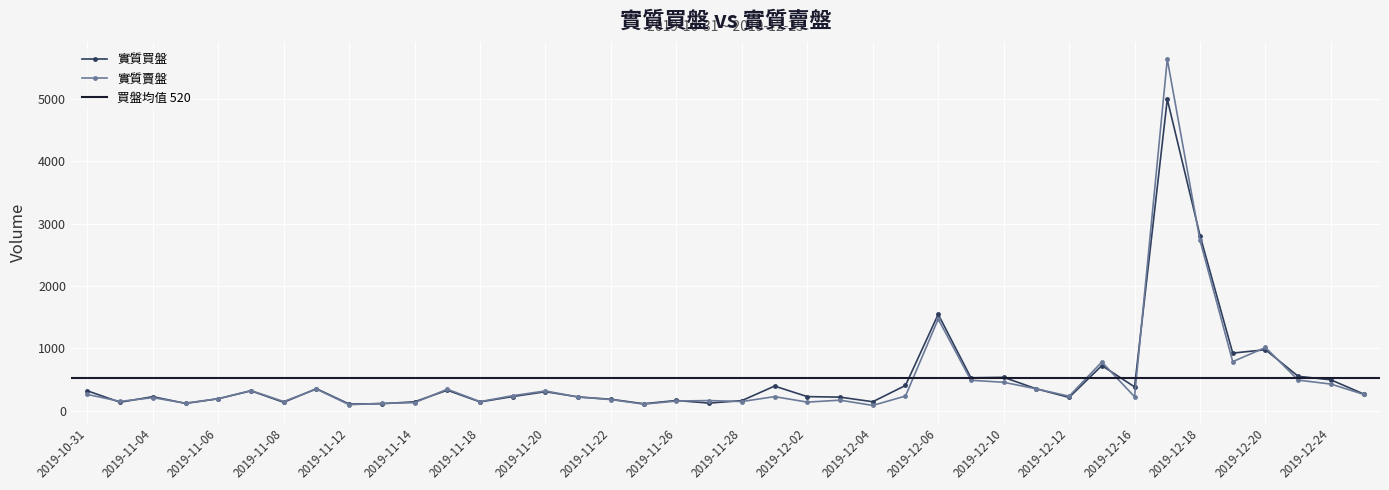

Rank the categories by 實質買盤 value from highest to lowest.

2019-12-17, 2019-12-18, 2019-12-06, 2019-12-20, 2019-12-19, 2019-12-13, 2019-12-23, 2019-12-10, 2019-12-09, 2019-12-24, 2019-12-05, 2019-11-29, 2019-12-16, 2019-11-11, 2019-12-11, 2019-11-15, 2019-10-31, 2019-11-07, 2019-11-20, 2019-12-25, 2019-11-19, 2019-12-02, 2019-11-04, 2019-11-21, 2019-12-03, 2019-12-12, 2019-11-06, 2019-11-22, 2019-11-26, 2019-11-28, 2019-12-04, 2019-11-14, 2019-11-18, 2019-11-01, 2019-11-08, 2019-11-27, 2019-11-05, 2019-11-13, 2019-11-25, 2019-11-12